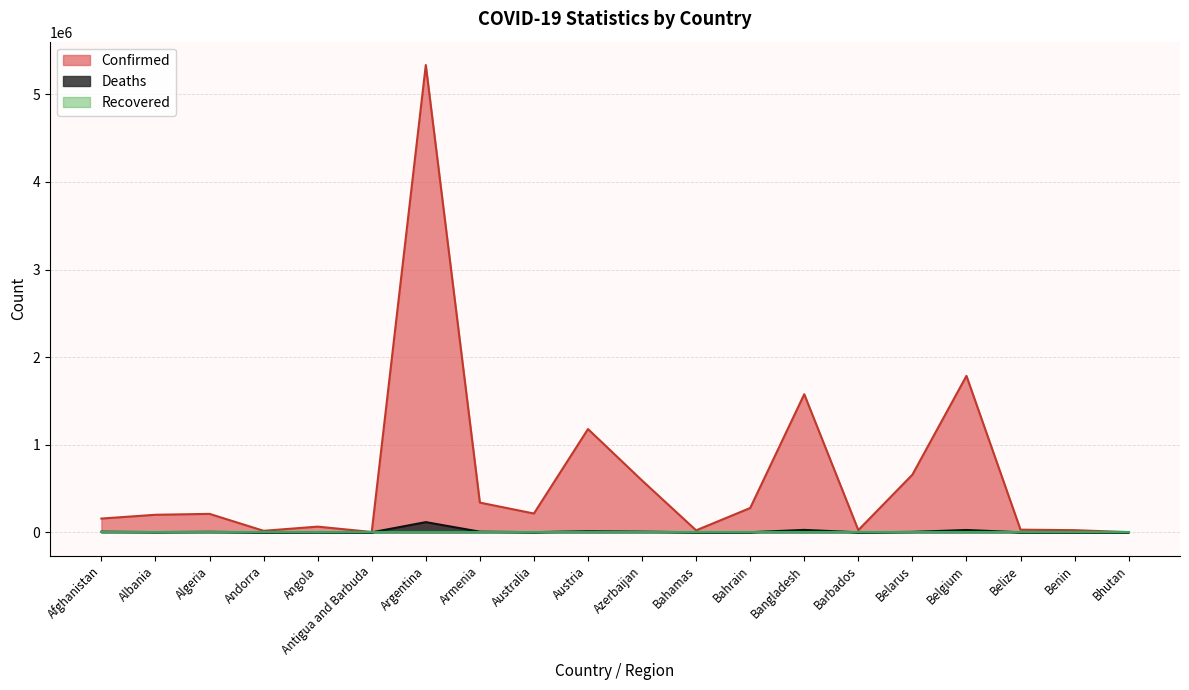

At which category does Deaths reach its first local valley?

Albania